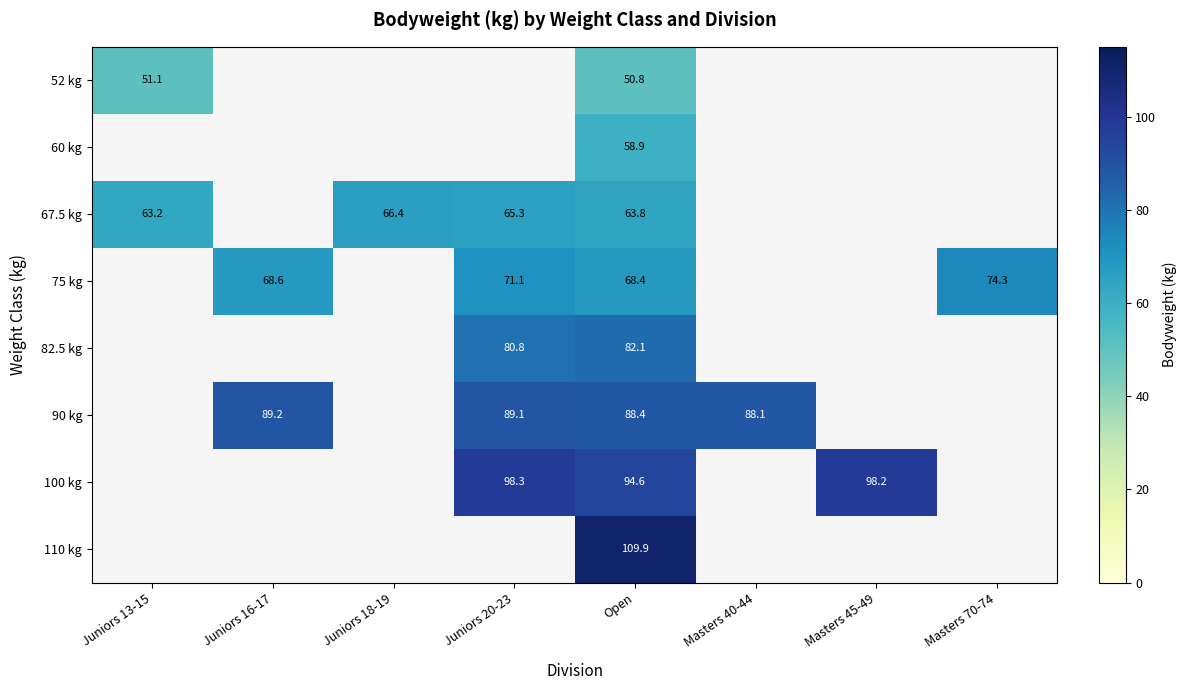

The 100 kg series shows 44.1 at Masters 45-49. True or false?

False